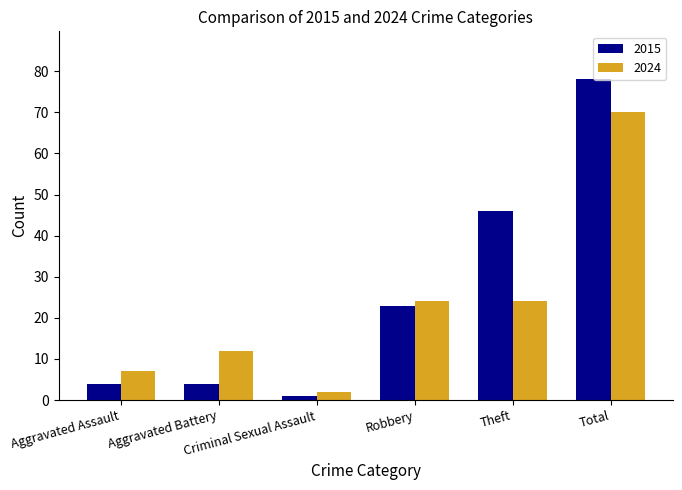

True or false: 2015 has a value of 23 at Robbery.

True